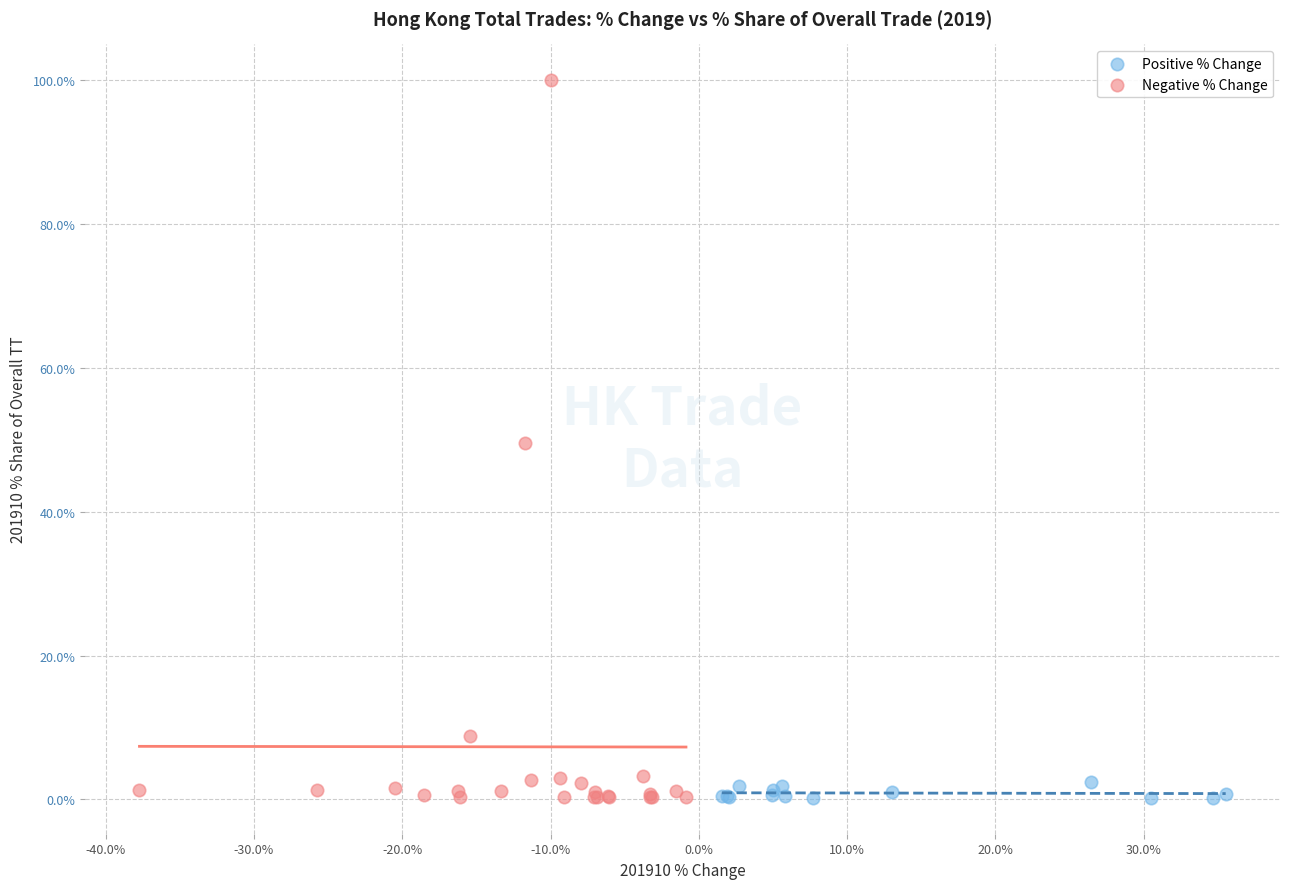

Which series has the largest Y range (max minus min)?

Negative % Change